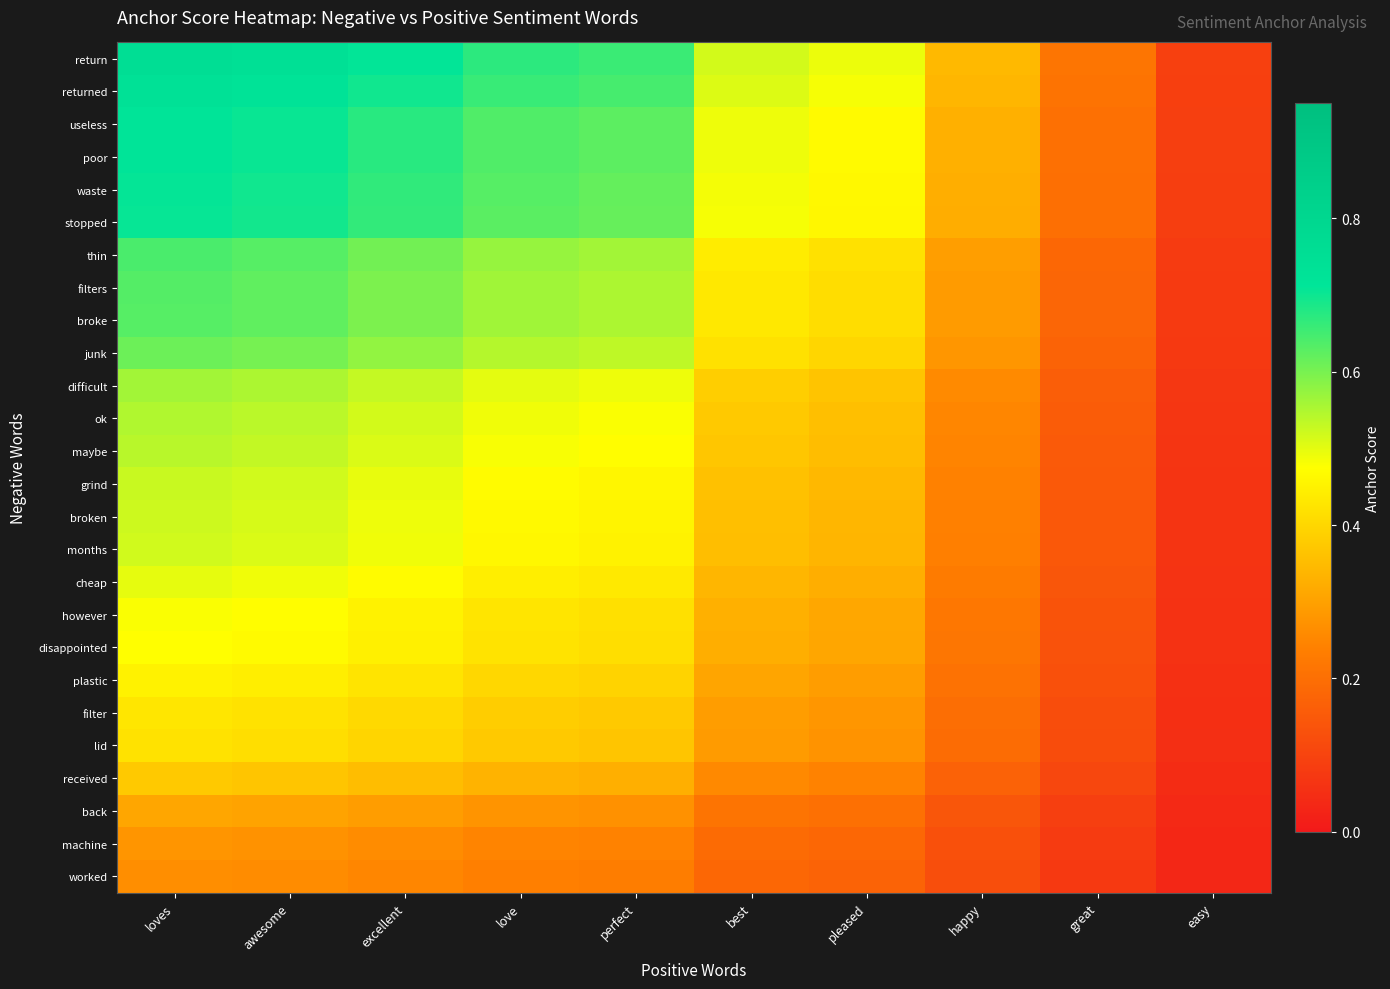

Rank the series by their maximum value, from highest to lowest.

return, returned, useless, poor, waste, stopped, thin, filters, broke, junk, difficult, ok, maybe, grind, broken, months, cheap, however, disappointed, plastic, filter, lid, received, back, machine, worked